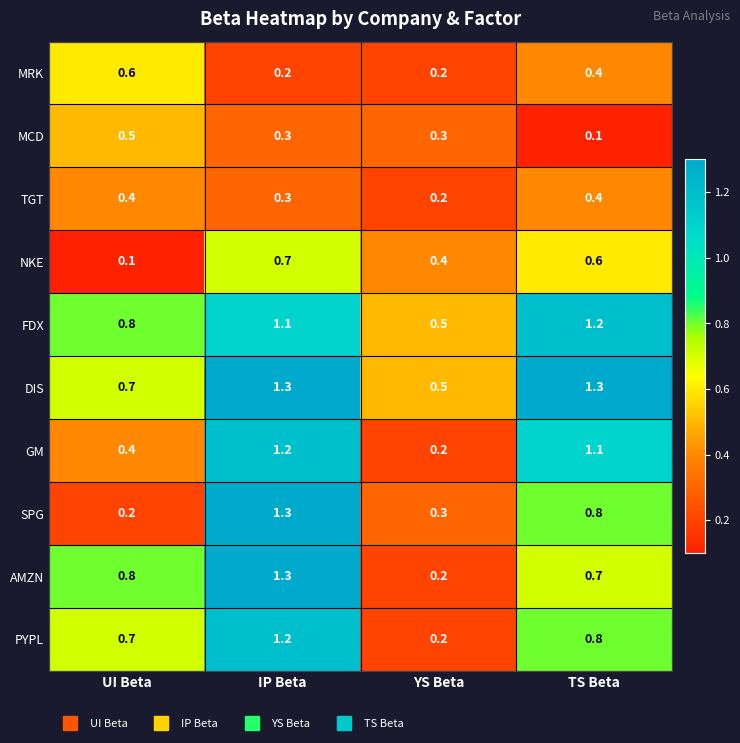

The value of DIS at IP Beta is 0.3. True or false?

False